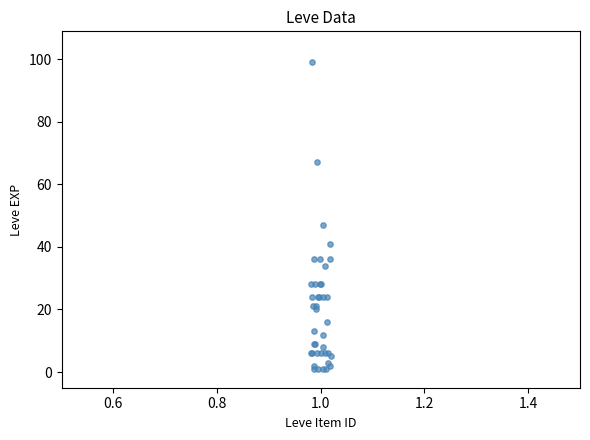

What Y value in the scatter plot is closest to 50?

47